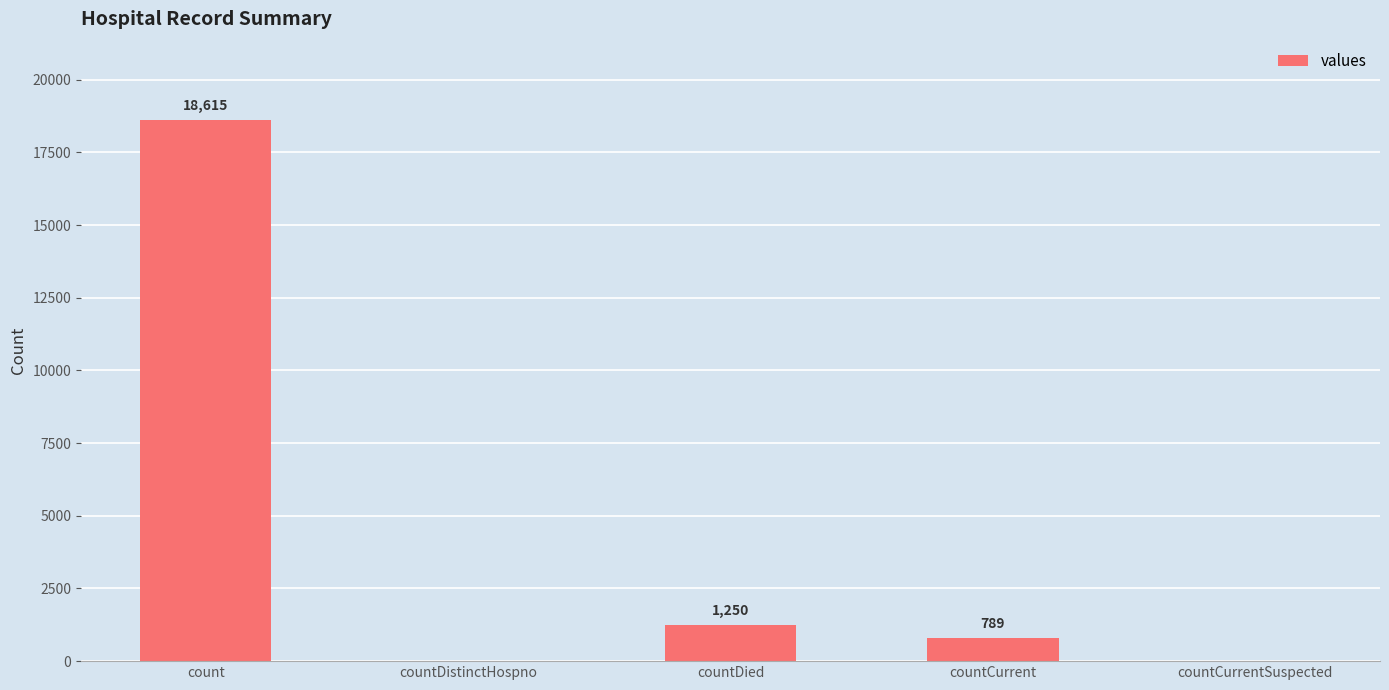

True or false: the data shows 29553 at count.

False